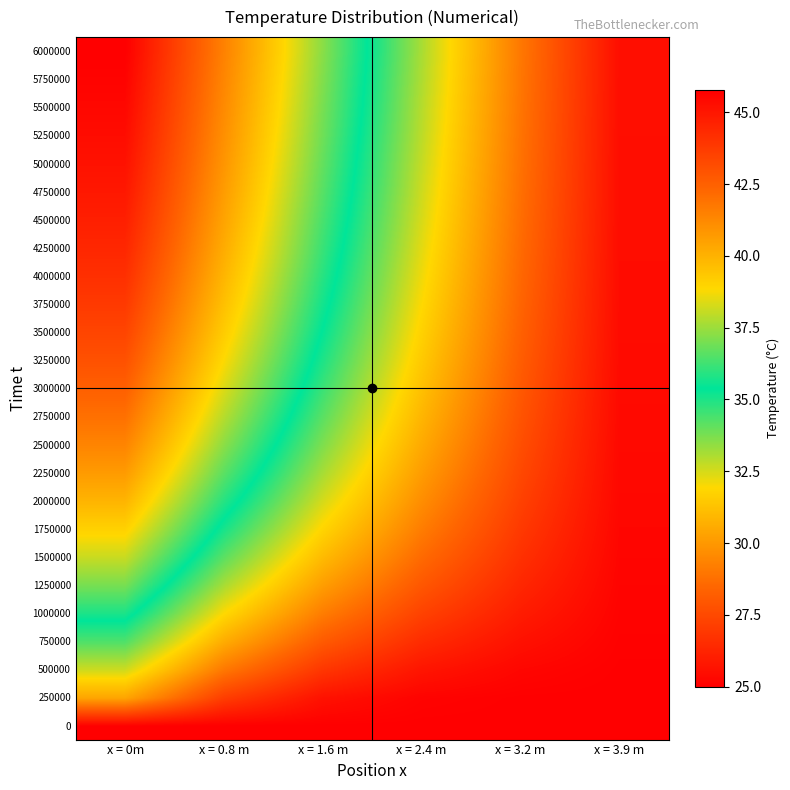

Between x = 3.2 m and x = 3.9 m, which series saw the biggest shift?

6000000